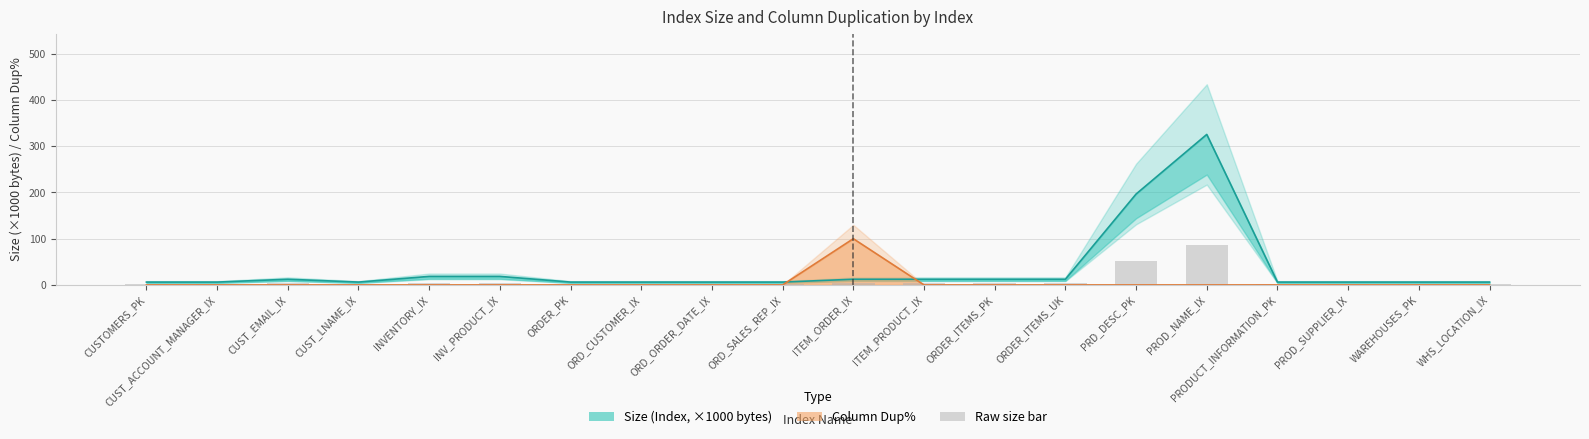

Which series has the largest range (max minus min)?

Size